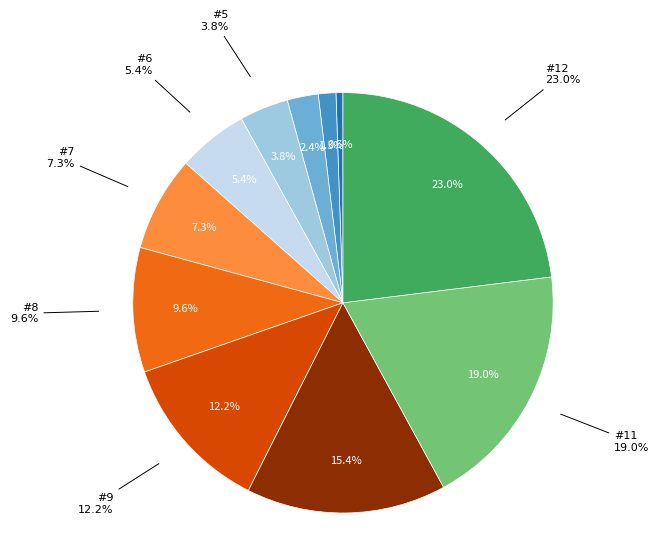

To the nearest percent, what portion does #11 represent?

19%